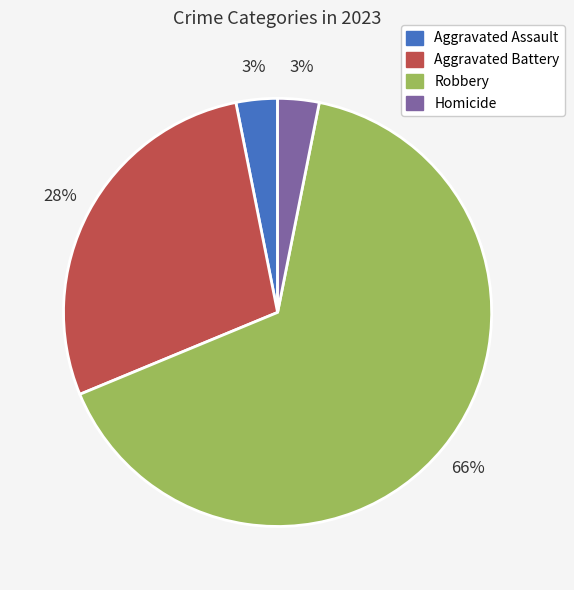

Is there a majority slice in this chart?

Yes